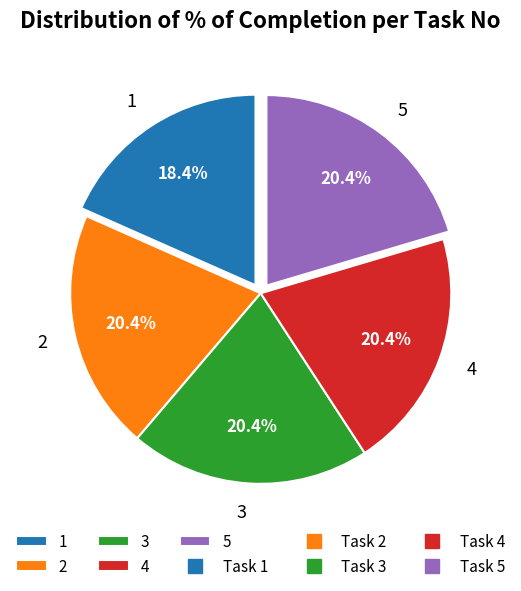

What percentage is the 4 slice, to the nearest percent?

20%